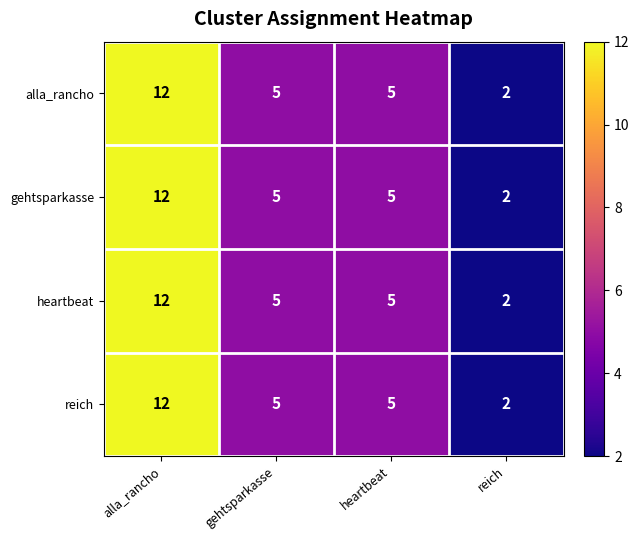

At which category is the sum across all series the highest?

alla_rancho